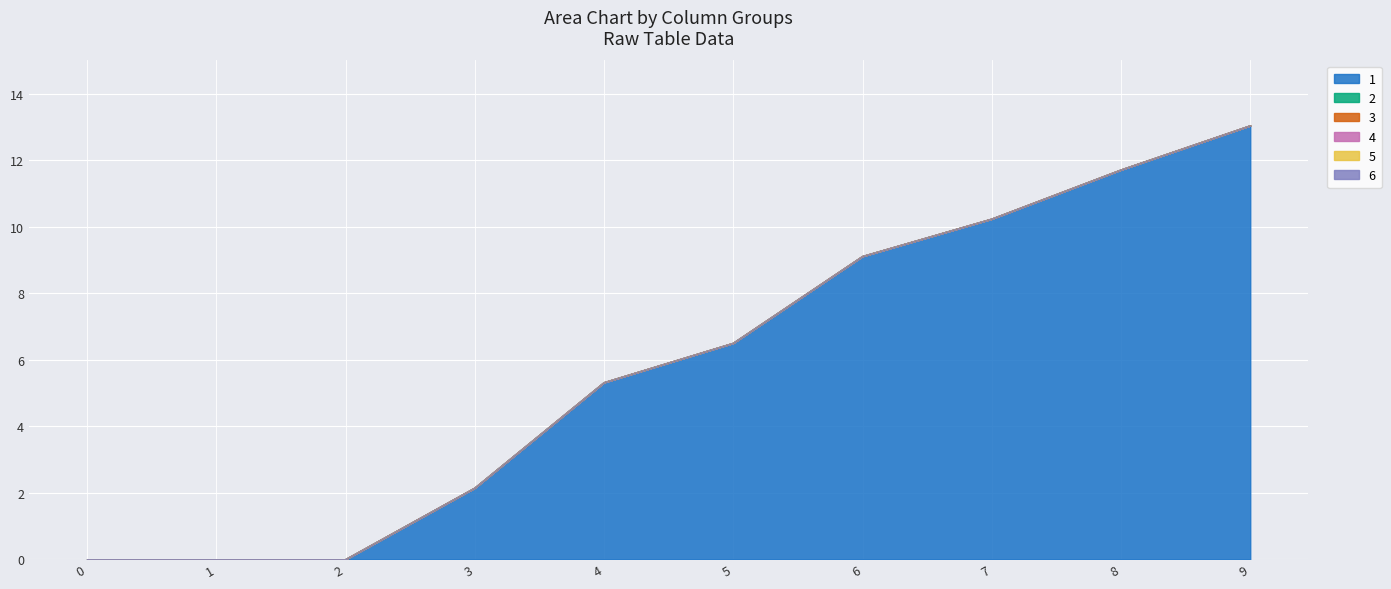

At 7, list the series in order from largest to smallest.

1, 2, 3, 4, 5, 6